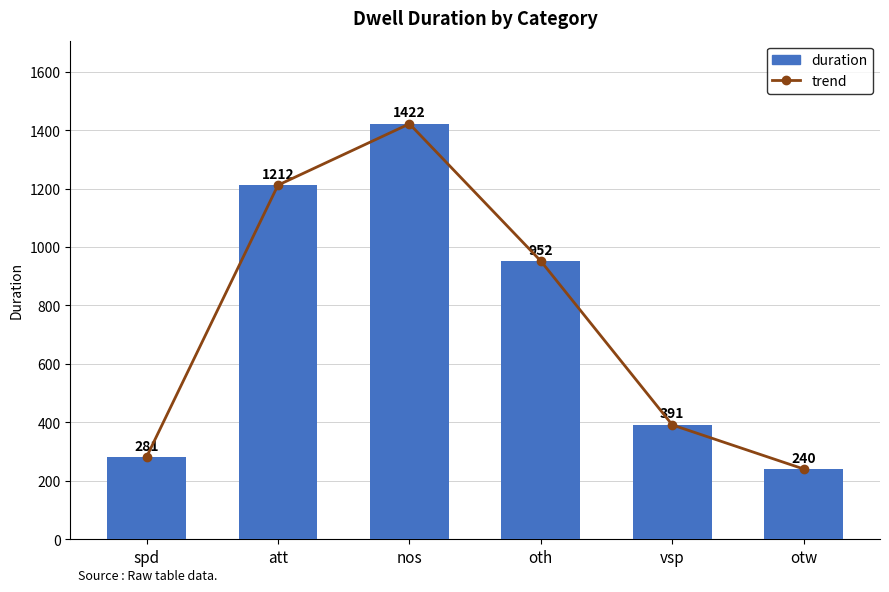

Are the bars horizontal?

No